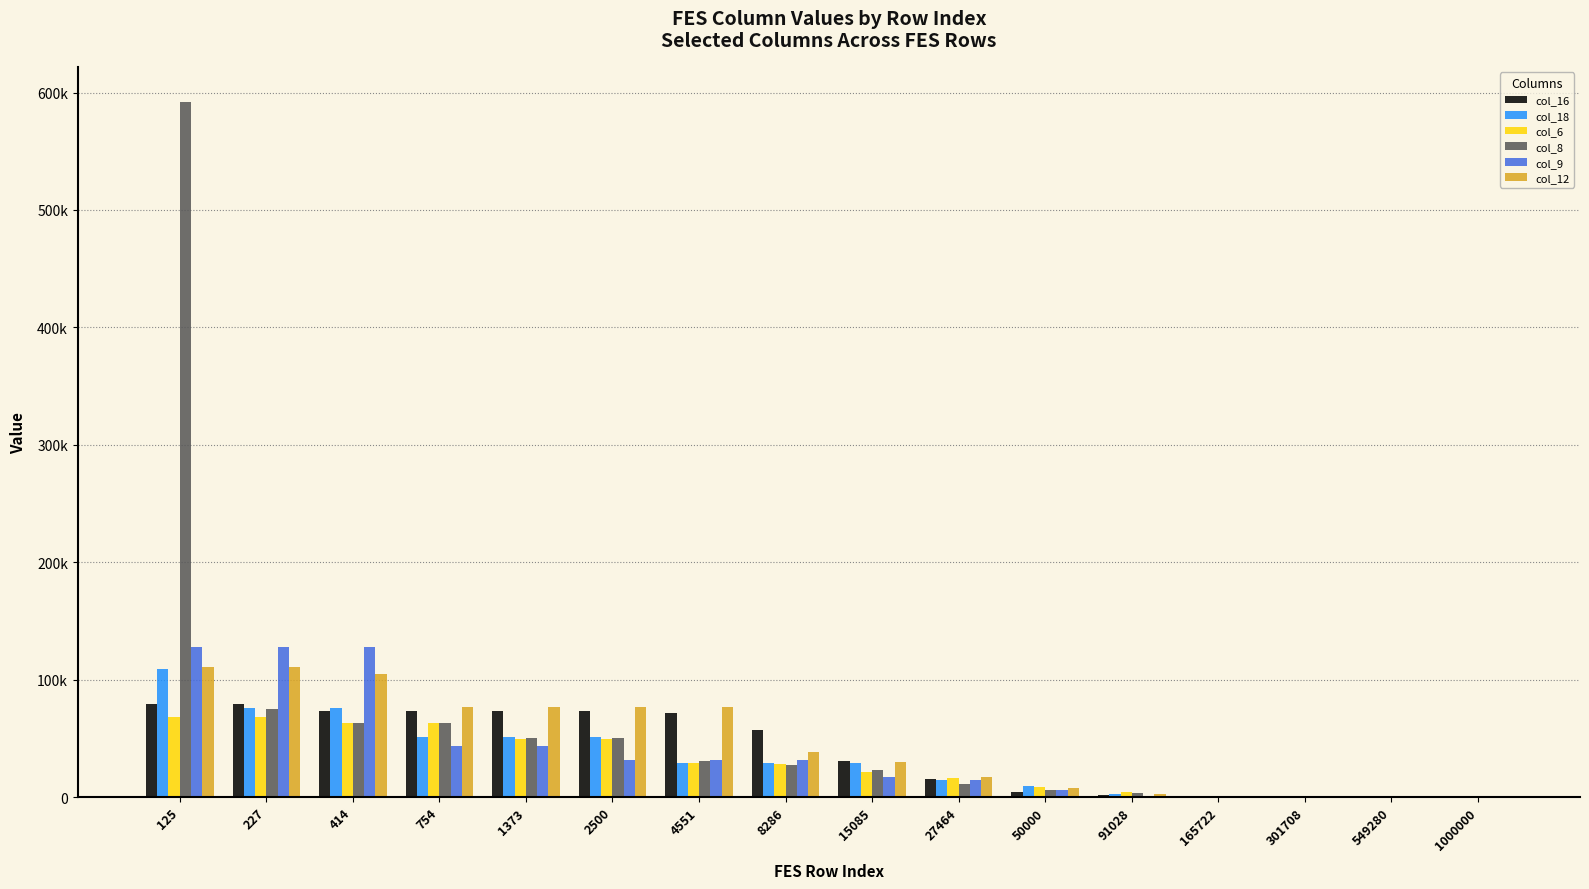

Where is col_12 nearest to the value 55193?

8286